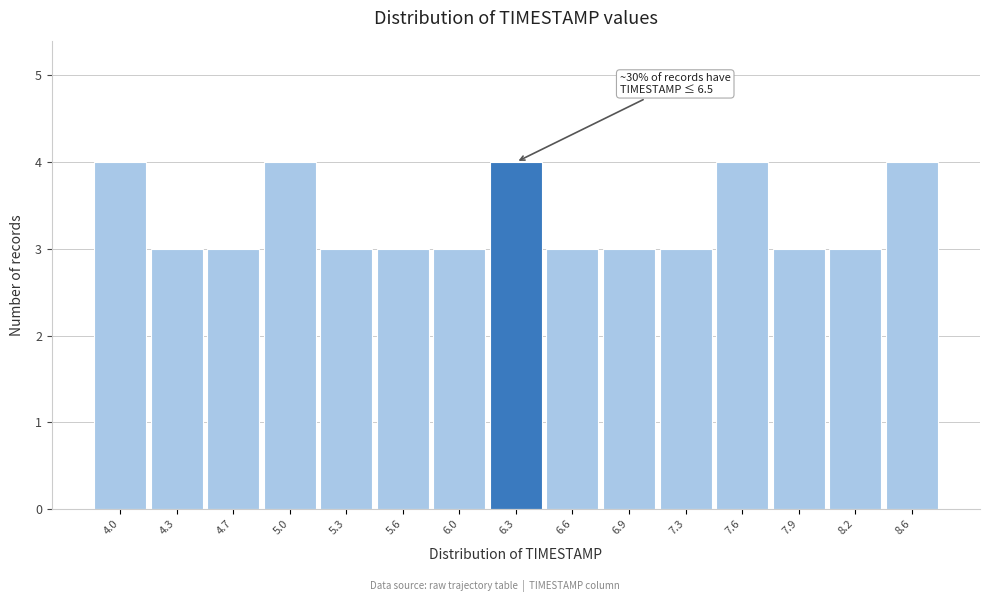

Reading left to right, extract all data points from this chart.

4	3	3	4	3	3	3	4	3	3	3	4	3	3	4